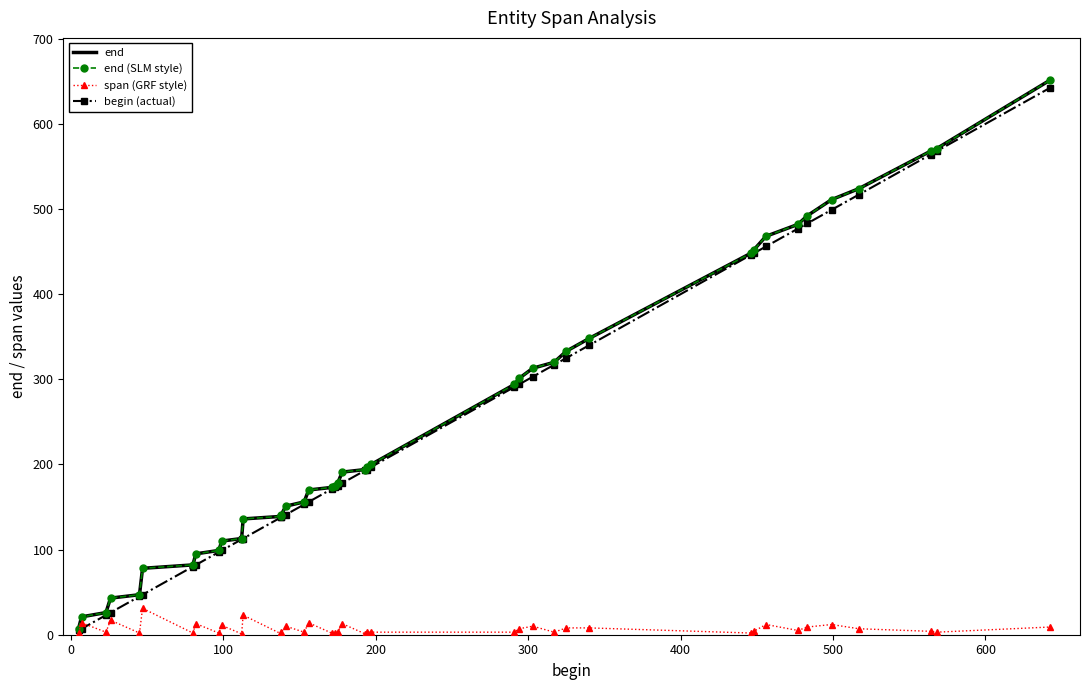

How many lines are shown in the chart?

4